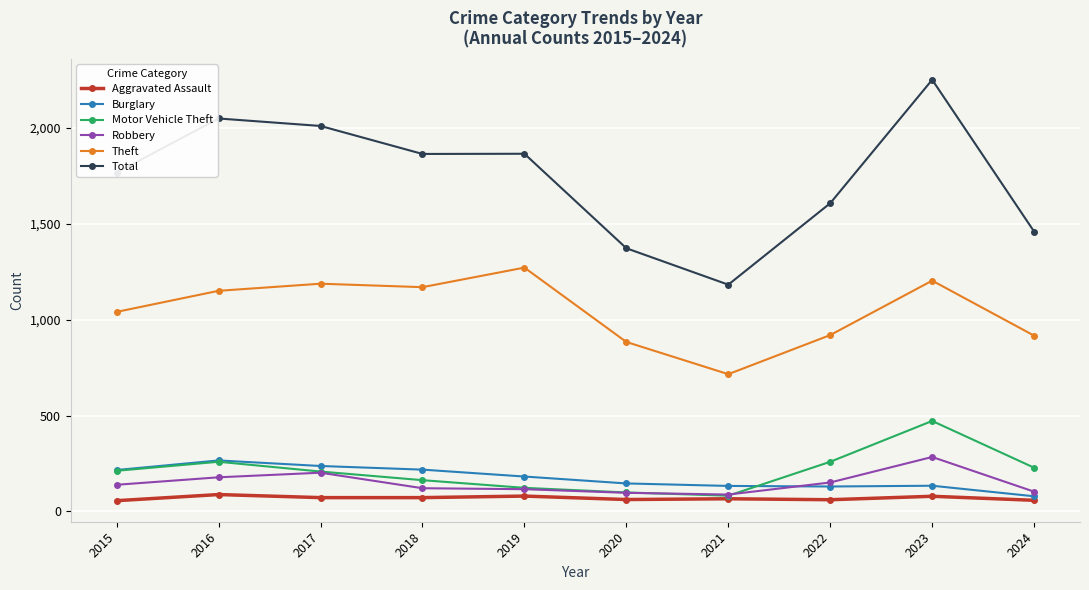

True or false: Total and Burglary cross at least once.

False